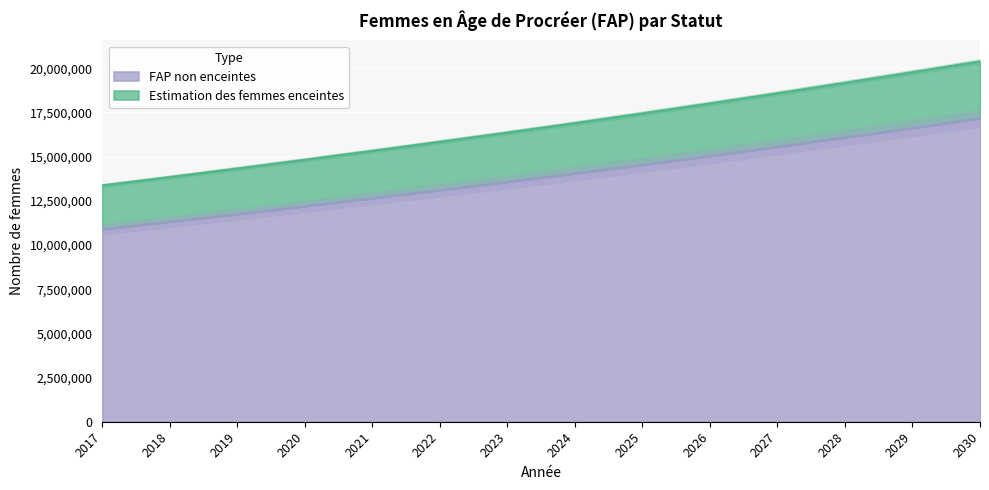

The value of Estimation des femmes enceintes at 2024 is 16894224.0. True or false?

True